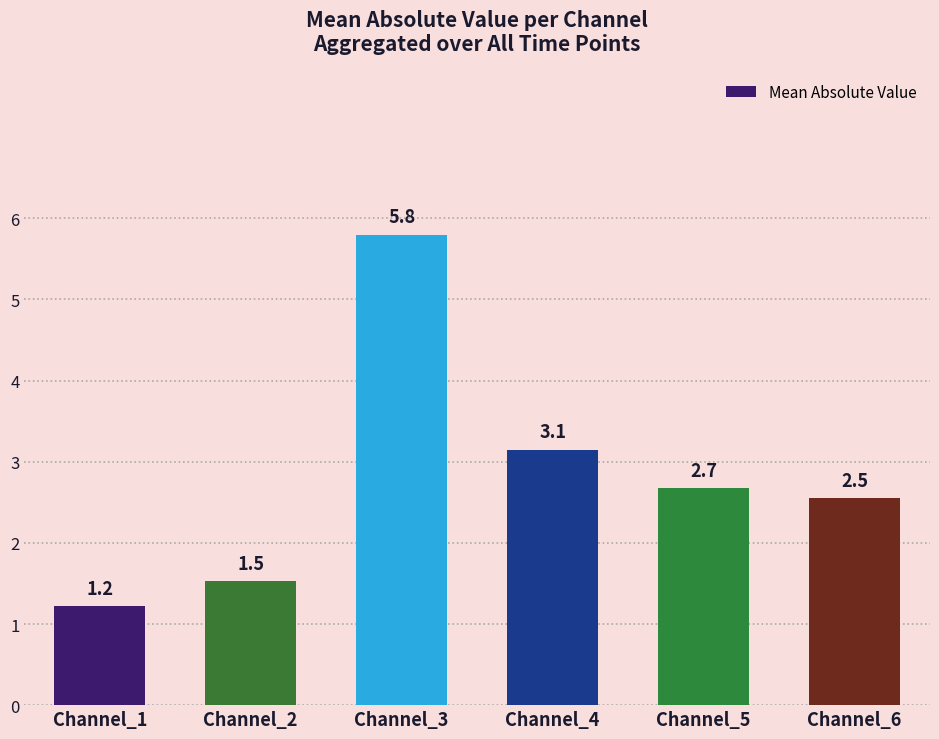

At which label is the value closest to 3?

Channel_4